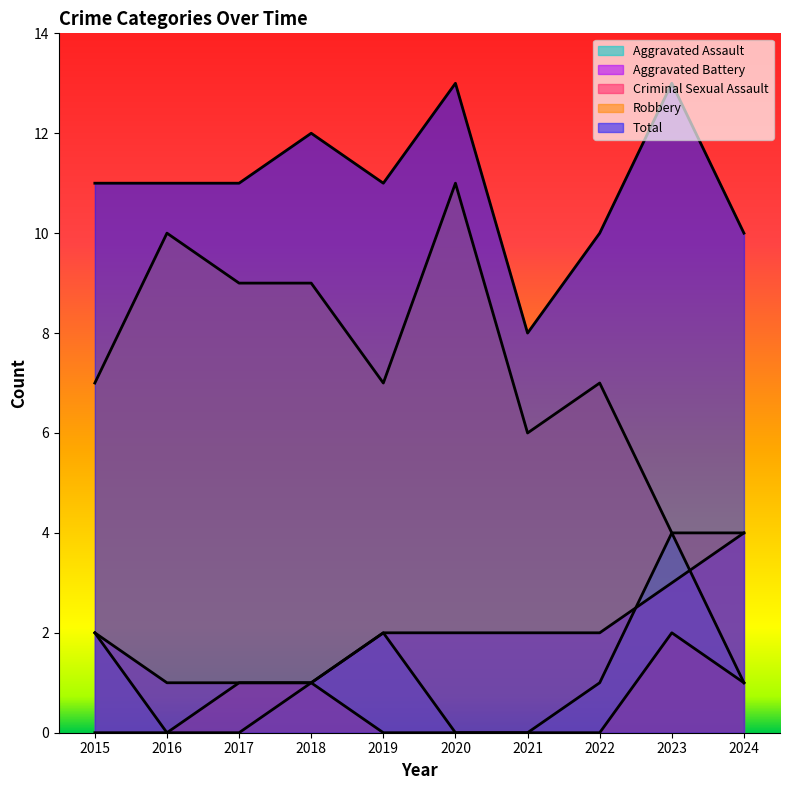

Is the value of Aggravated Assault at 2023 greater than the value of Criminal Sexual Assault at 2019?

Yes